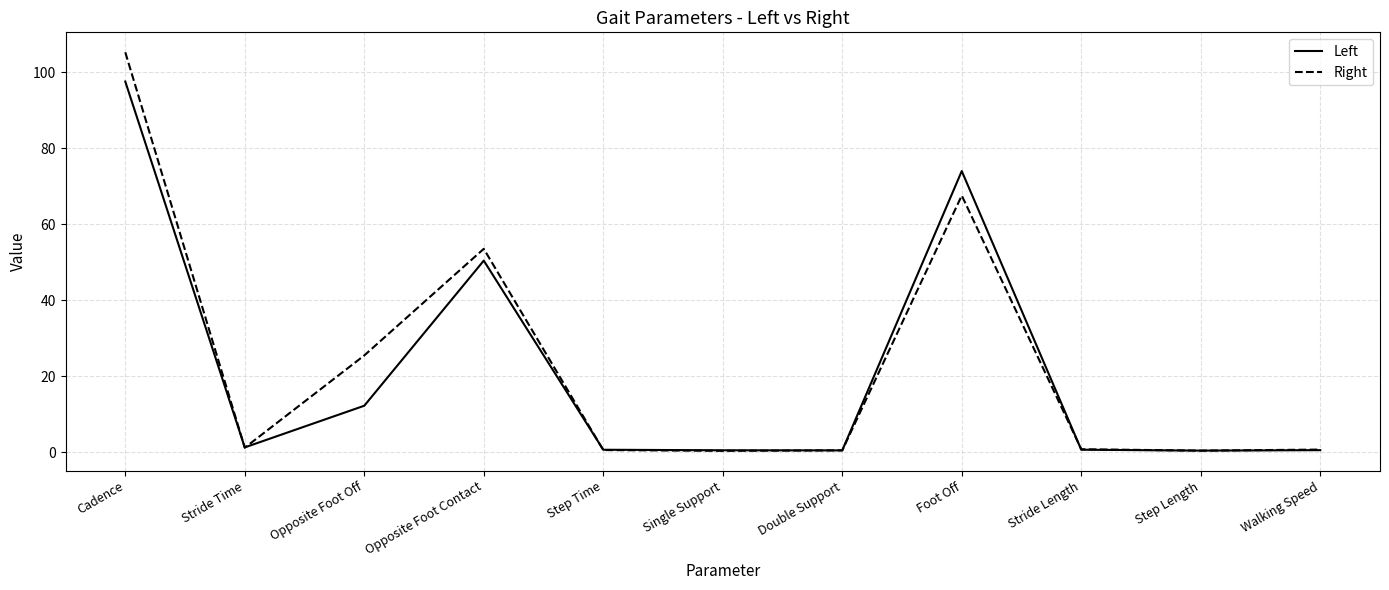

True or false: Right has a value of 157.0 at Cadence.

False